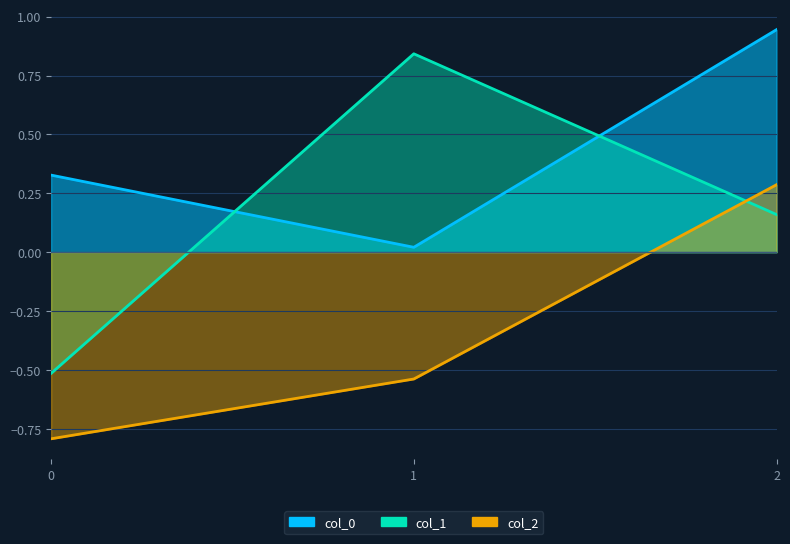

Rank the series at 1 from highest to lowest value.

col_1, col_0, col_2